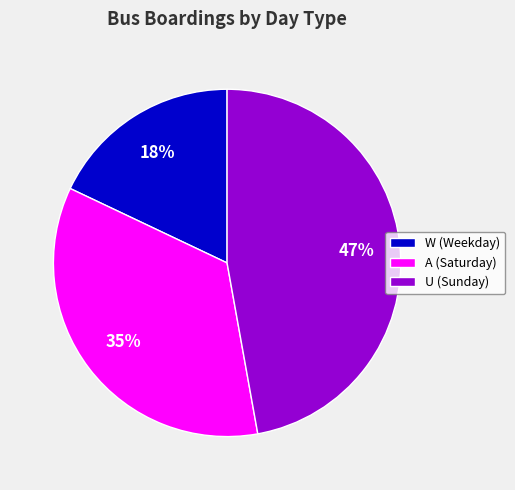

What is the ratio of the value at W (Weekday) to the value at U (Sunday)?

0.4